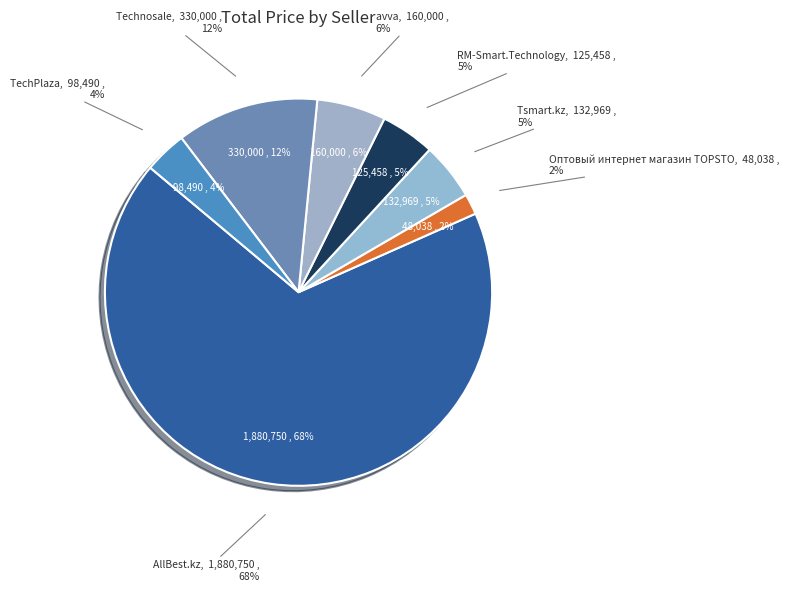

Rank the categories by value from lowest to highest.

Оптовый интернет магазин TOPSTO, TechPlaza, RM-Smart.Technology, Tsmart.kz, avva, Technosale, AllBest.kz